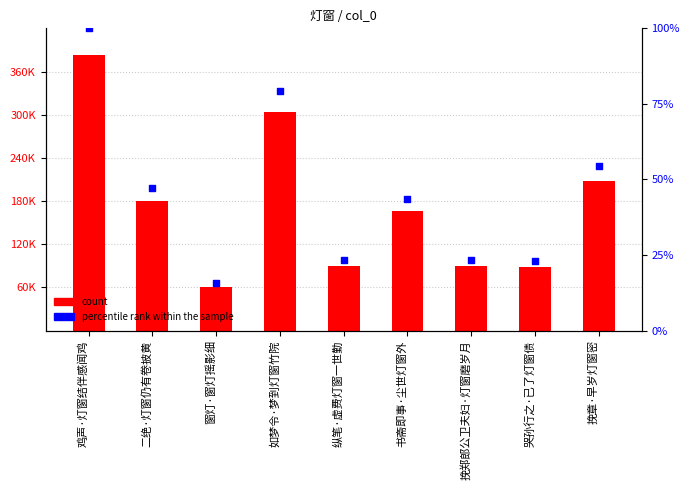

Which series has the largest Y range (max minus min)?

col_0